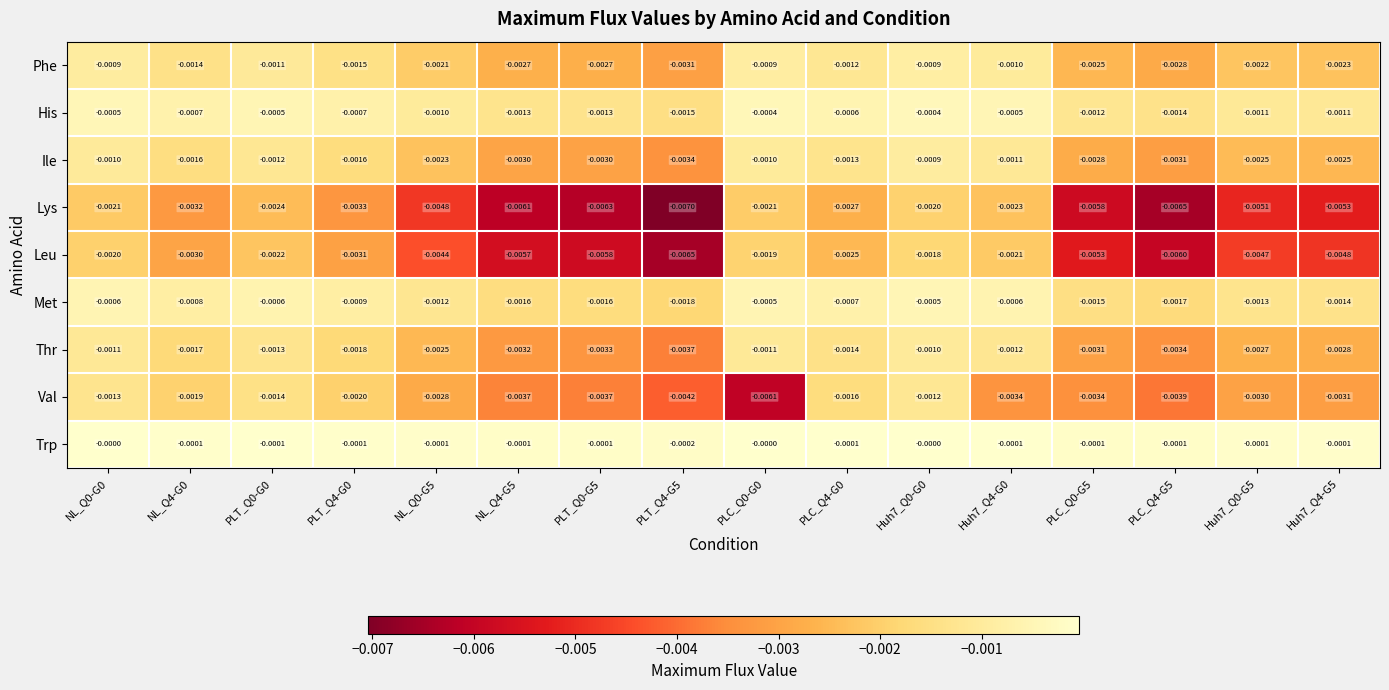

Between Huh7_Q4-G0 and Huh7_Q4-G5, which series saw the biggest shift?

Lys